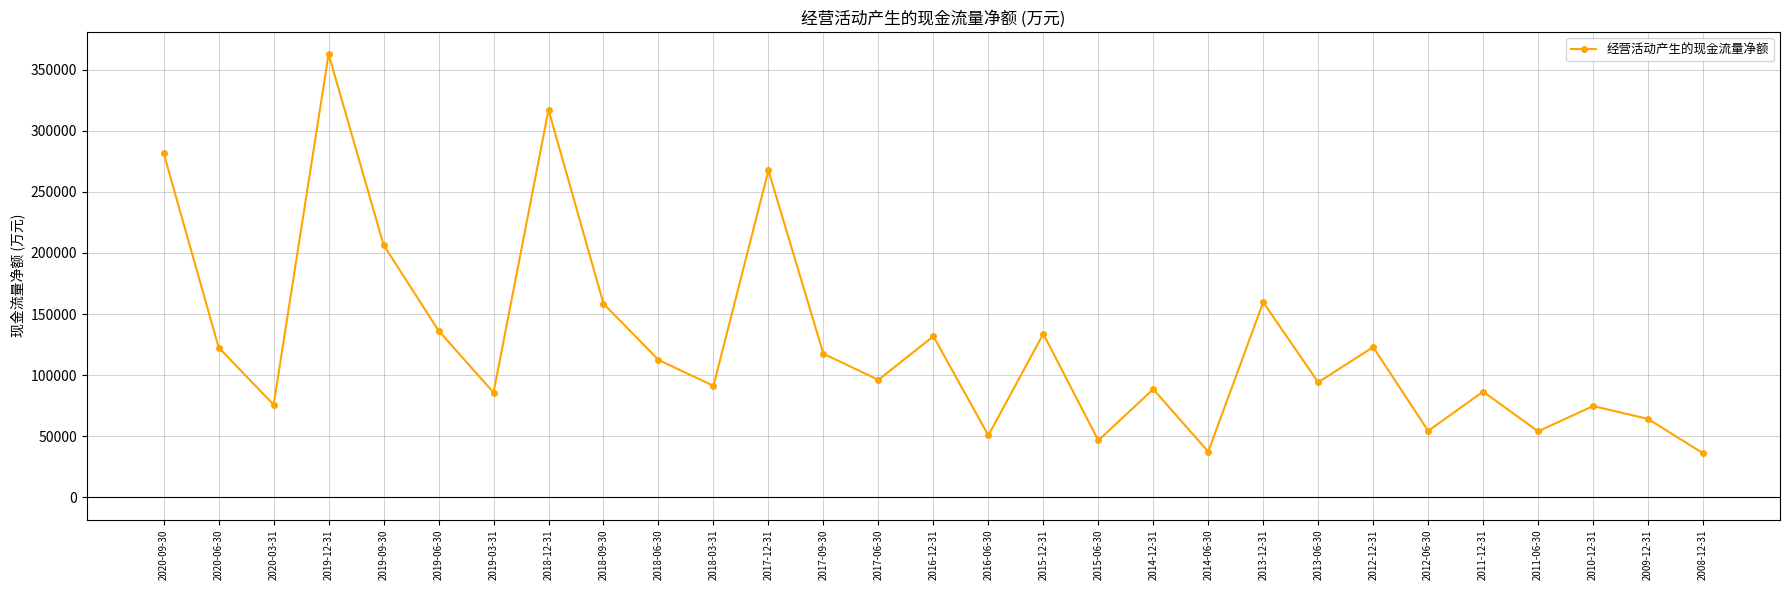

What is the value of the 9th point from the left?

158490